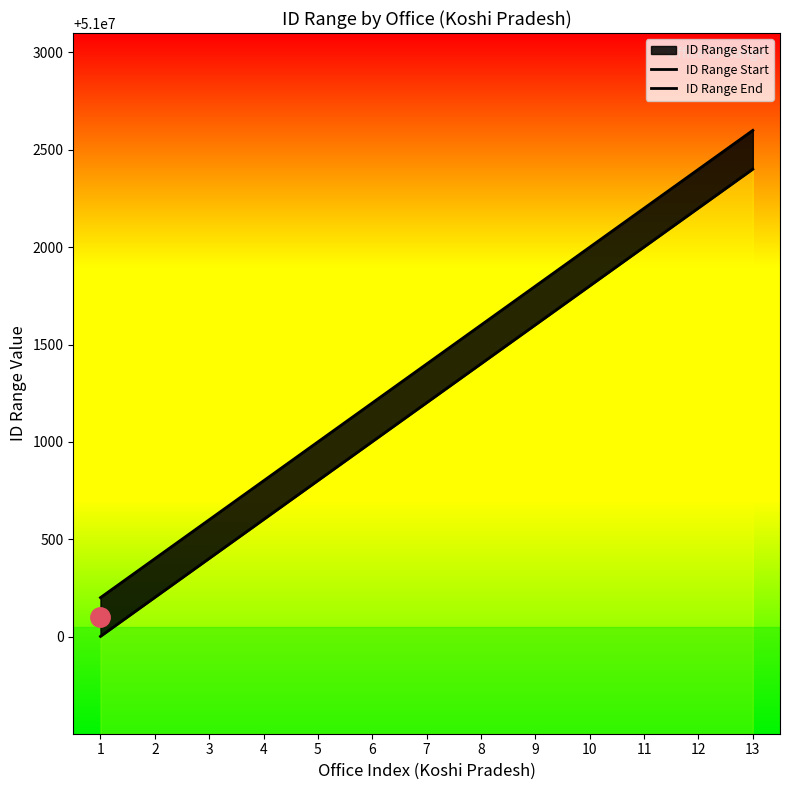

At which label does ID Range End first exceed 51001400?

8